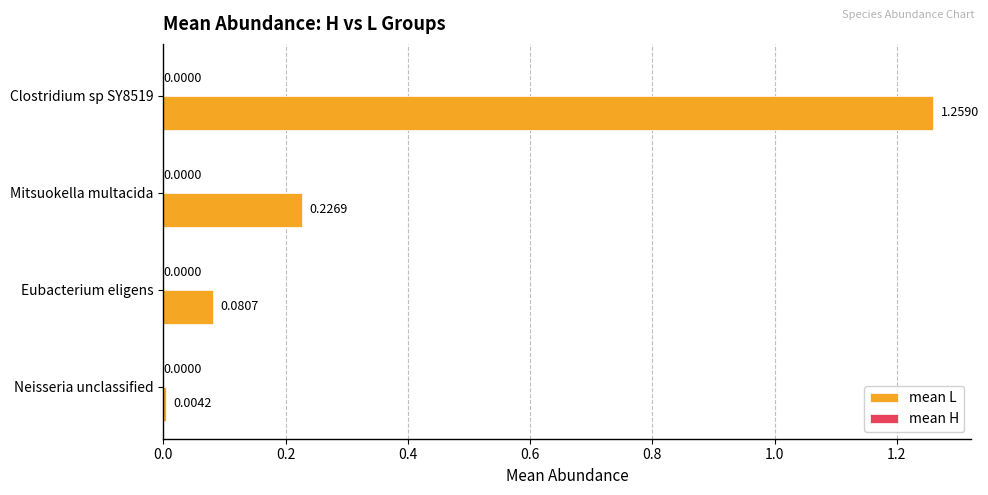

At which category is the sum across all series the highest?

Clostridium sp SY8519